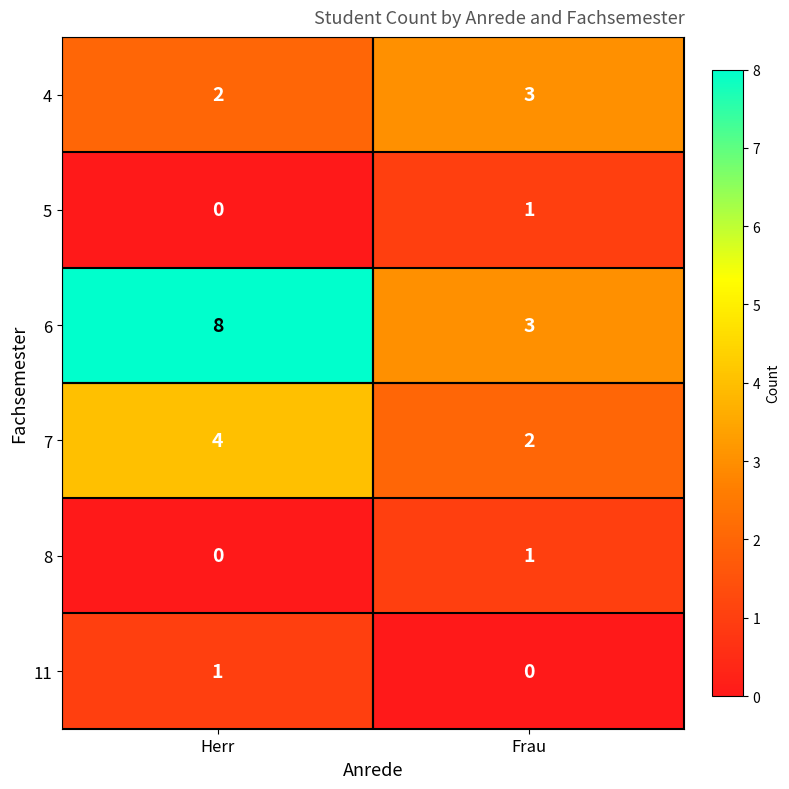

What is the total value across all series at Frau?

10